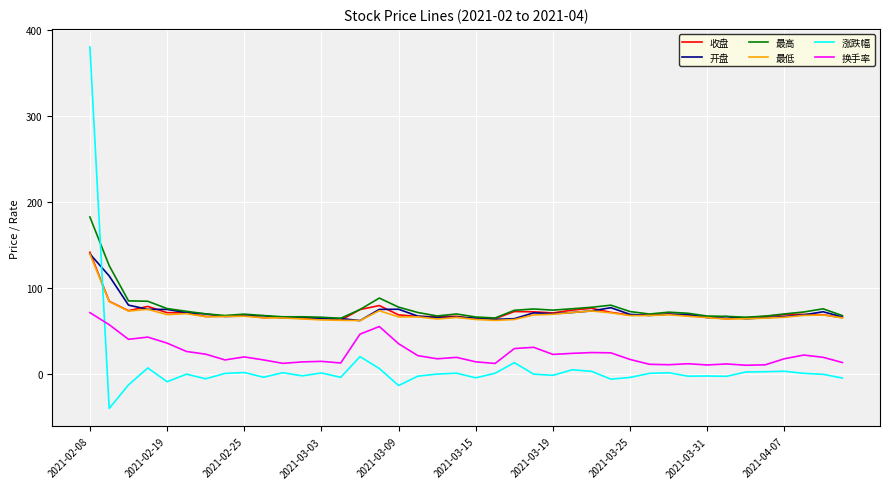

What is the highest value of the 涨跌幅 series?

380.8